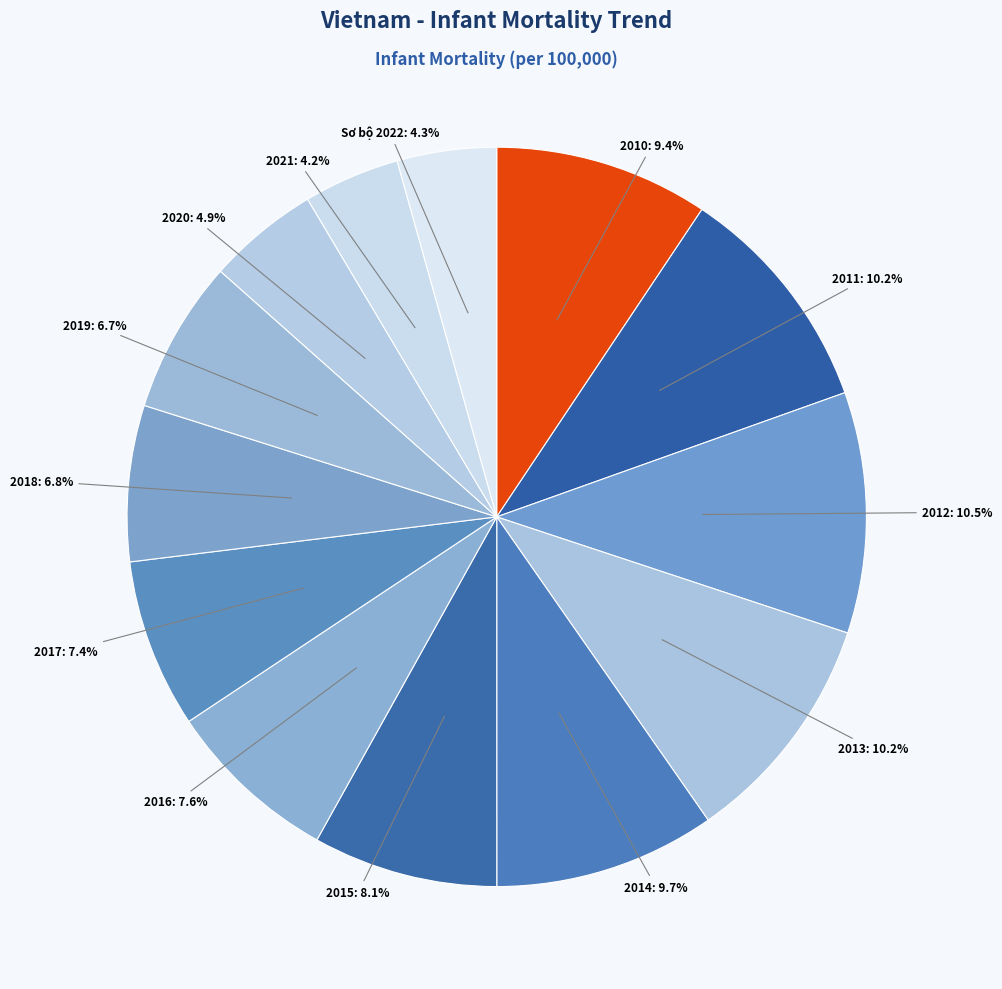

How many segments does this pie chart have?

13